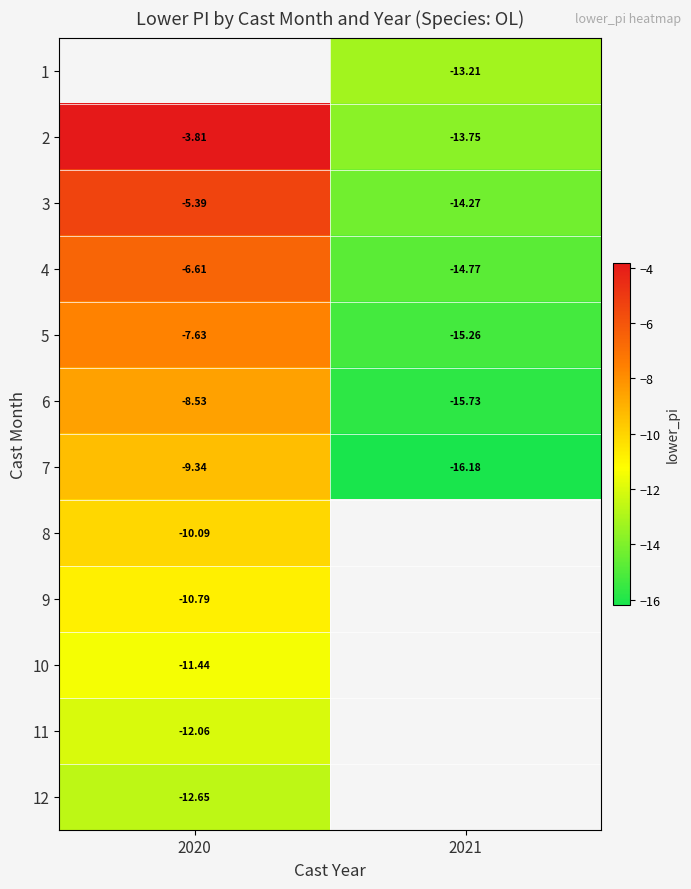

What is the minimum value shown in the chart?

-16.2